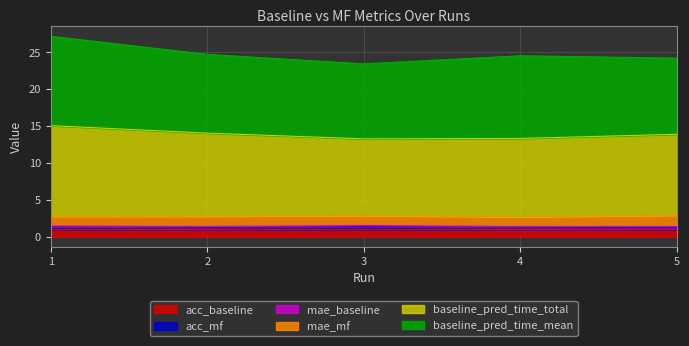

How many acc_baseline values are between 0 and 1?

5